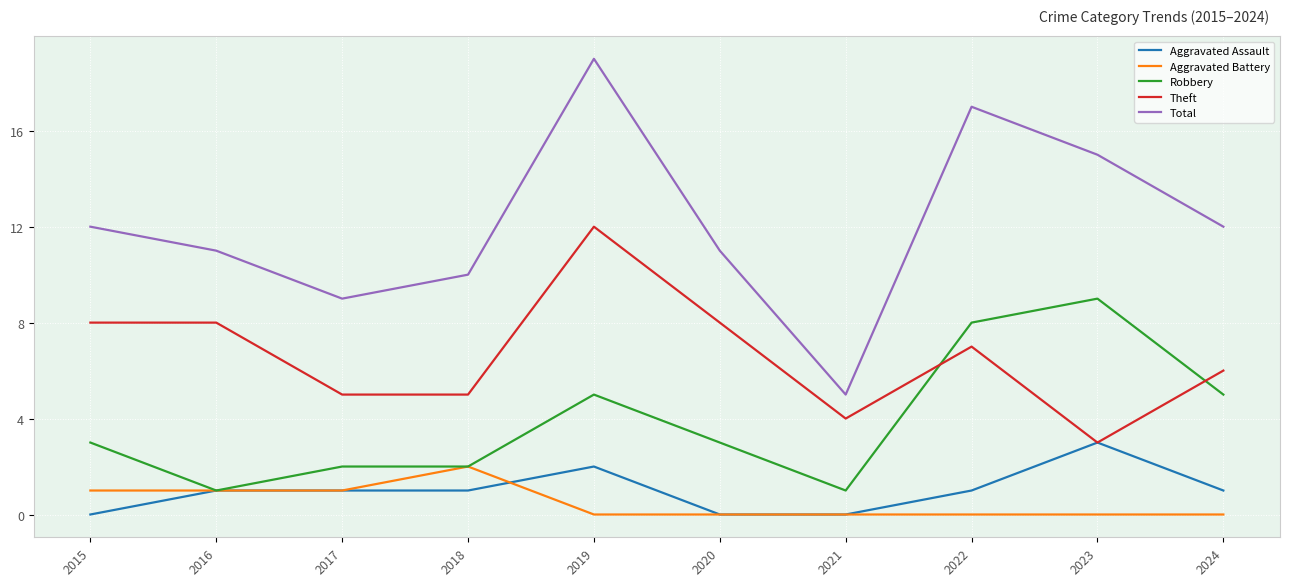

Rank the series at 2015 from lowest to highest value.

Aggravated Assault, Aggravated Battery, Robbery, Theft, Total